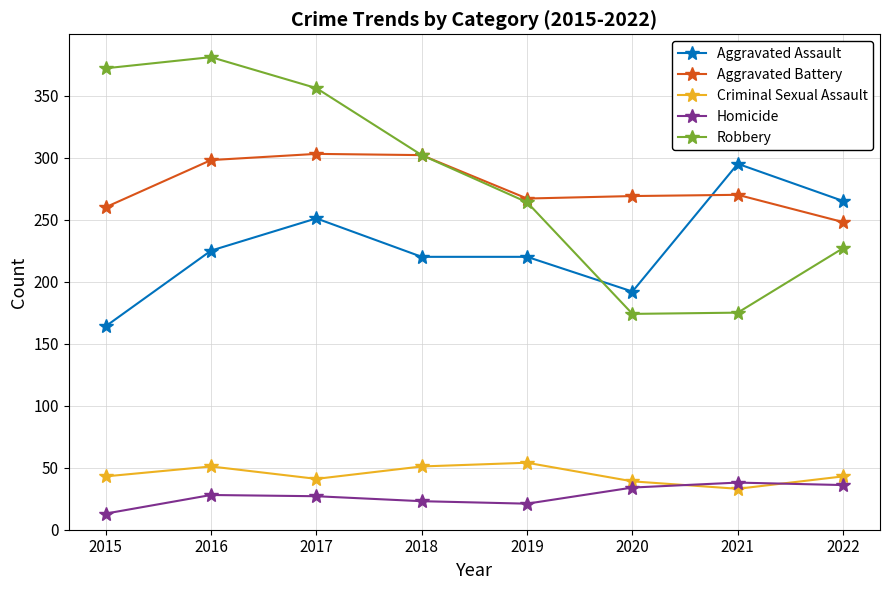

At 2015, list the series in order from largest to smallest.

Robbery, Aggravated Battery, Aggravated Assault, Criminal Sexual Assault, Homicide